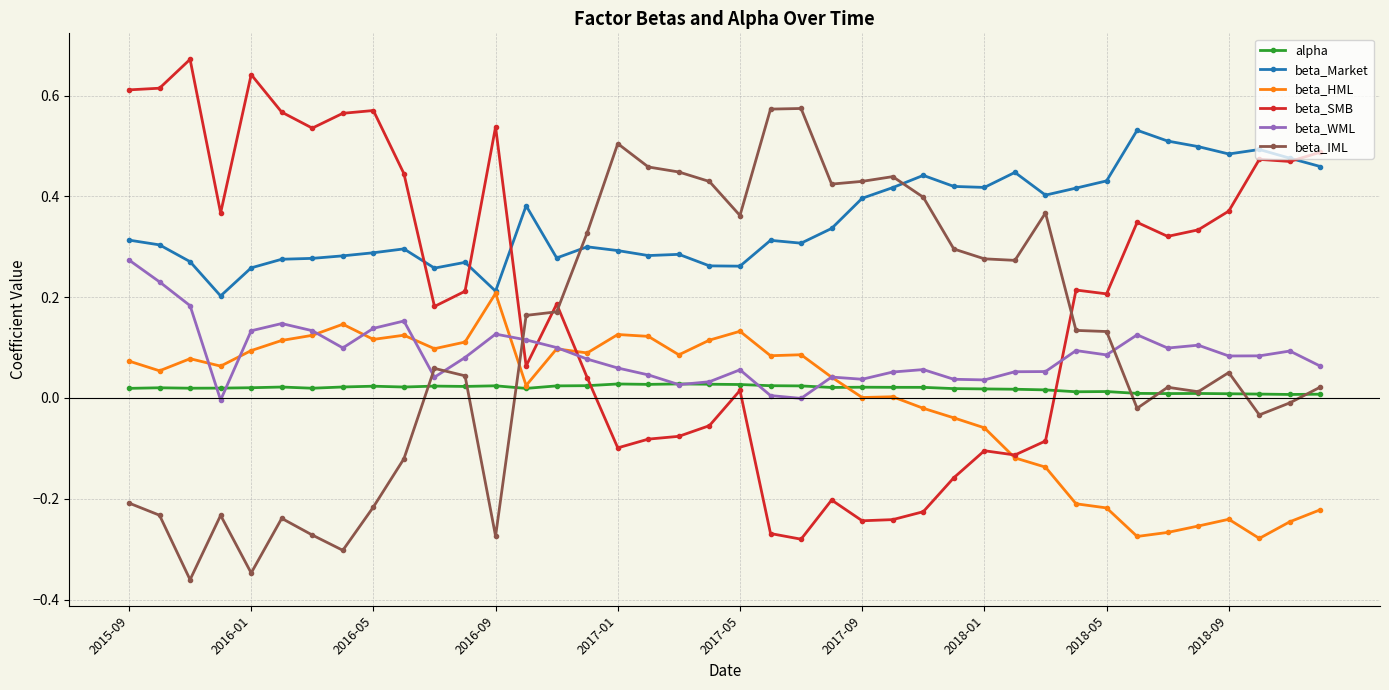

Which series has the largest total across all categories?

beta_Market